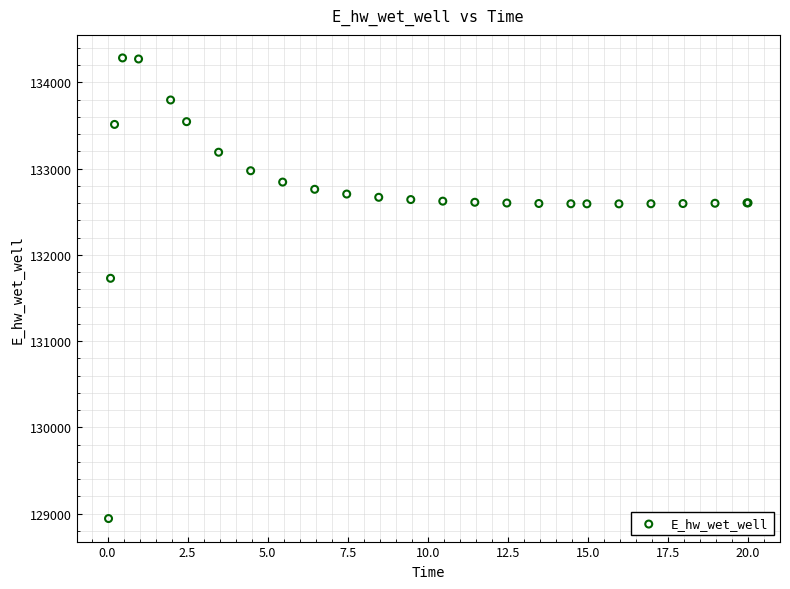

What Y value in the scatter plot is closest to 131612?

131728.0